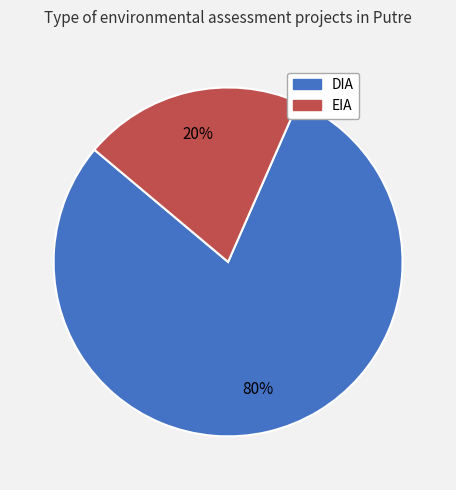

Which category accounts for the majority?

DIA